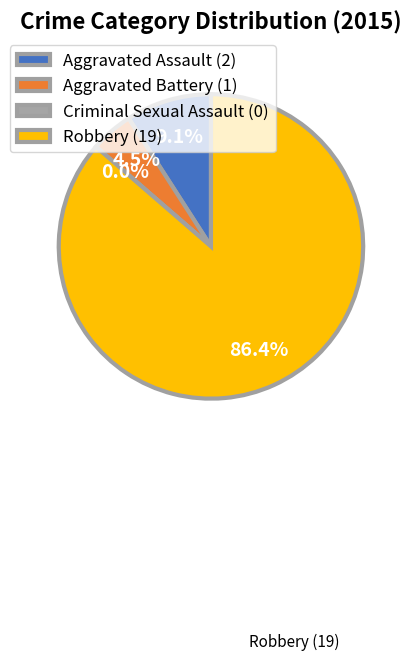

How many slices are in this pie chart?

4